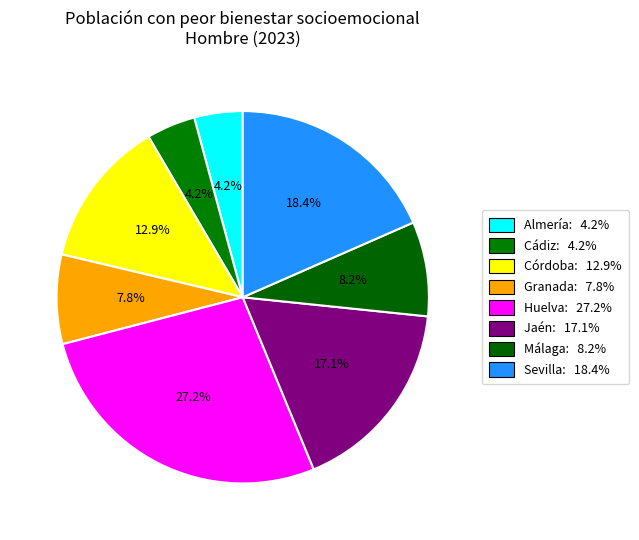

To the nearest percent, what is the difference between the Huelva and Sevilla slice percentages?

9%